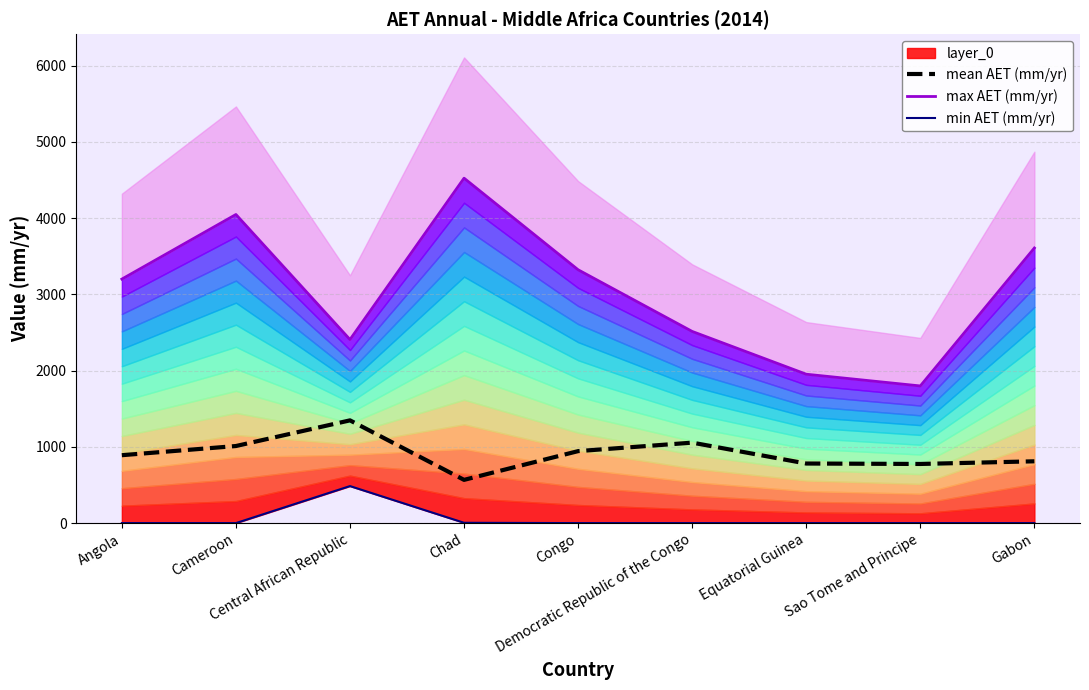

Which series has the largest range (max minus min)?

max AET (mm/yr)